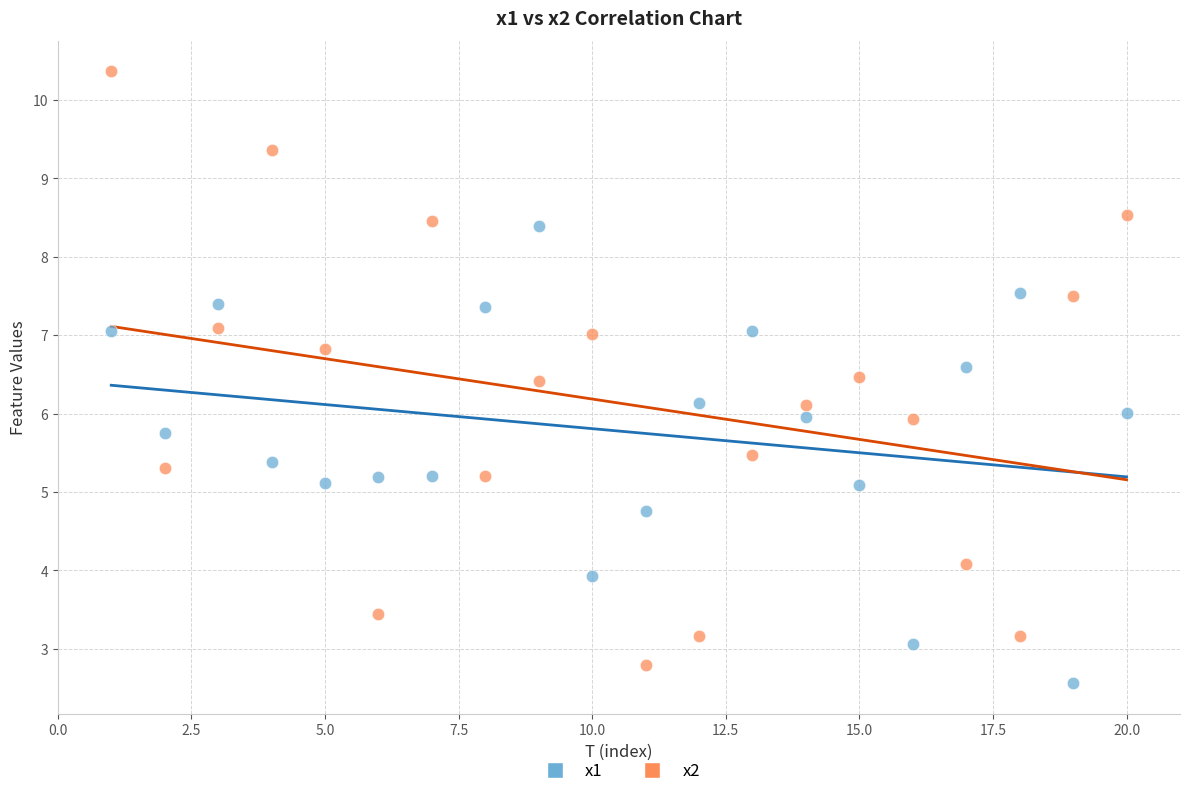

Which series contains the highest Y value?

x2